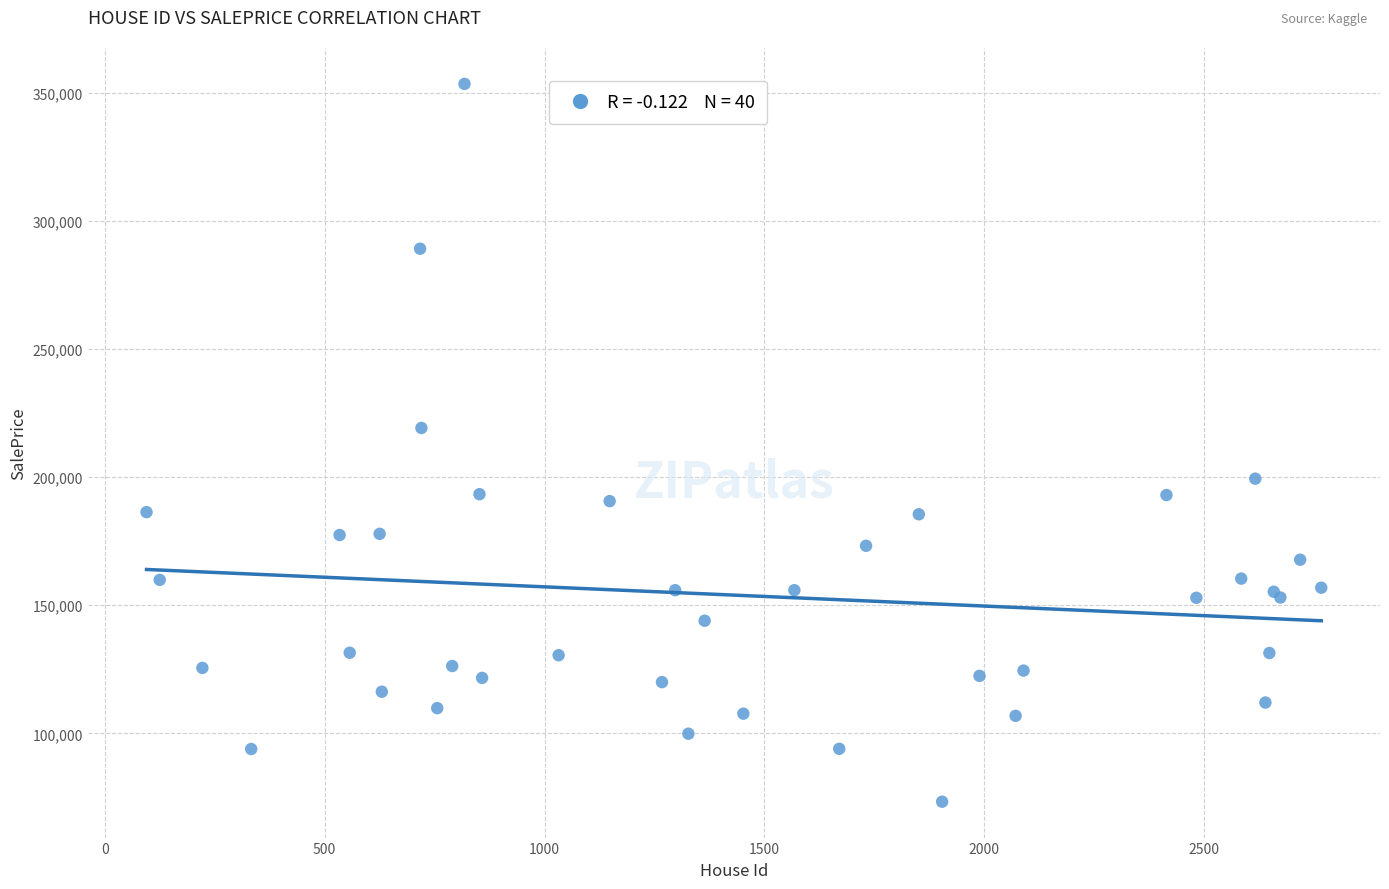

What Y value in the scatter plot is closest to 213402?

219186.3